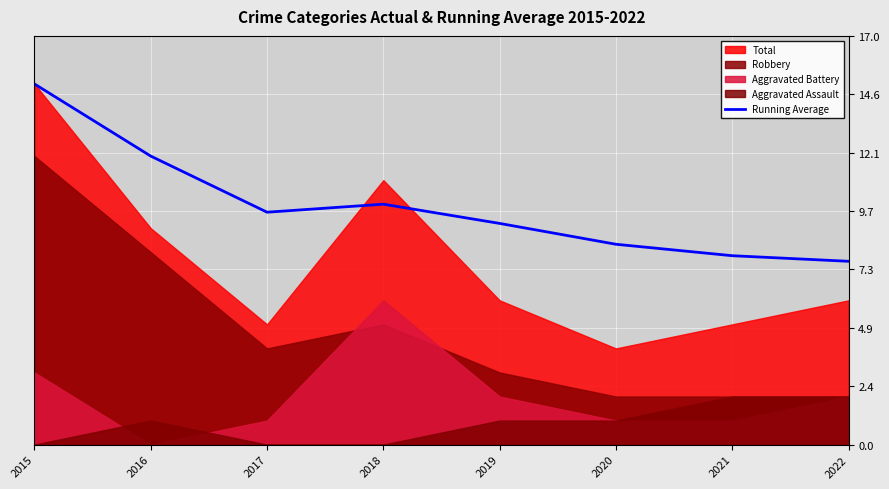

Count the number of categories in the chart.

8